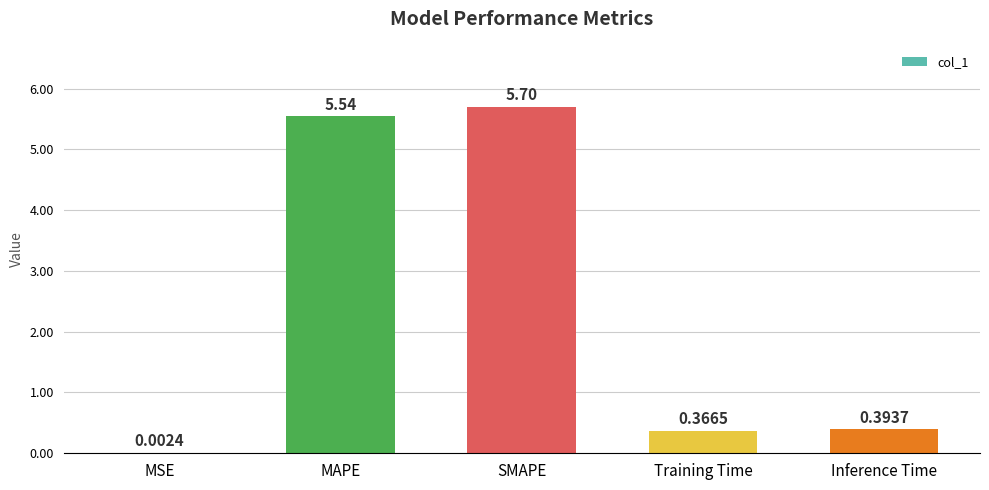

At which category does the chart reach its peak across all series?

SMAPE